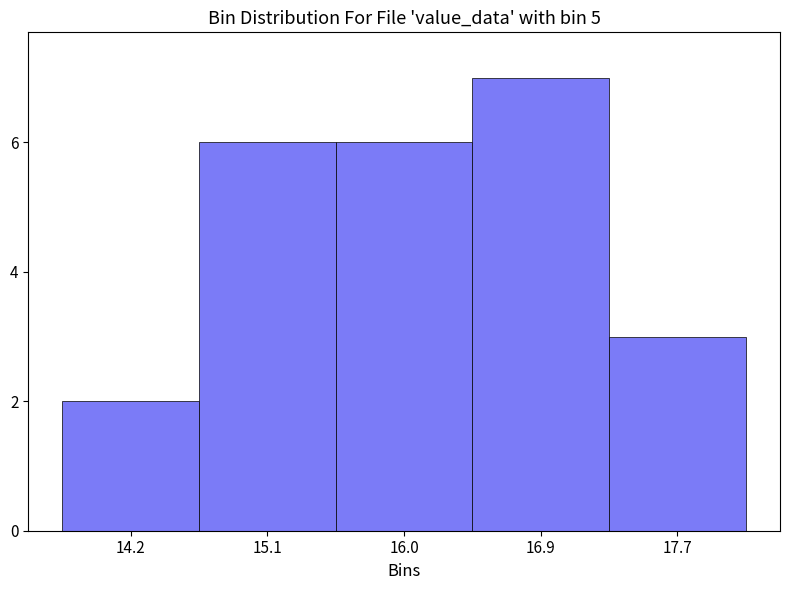

Reading left to right, transcribe all the data shown in this chart.

2	6	6	7	3